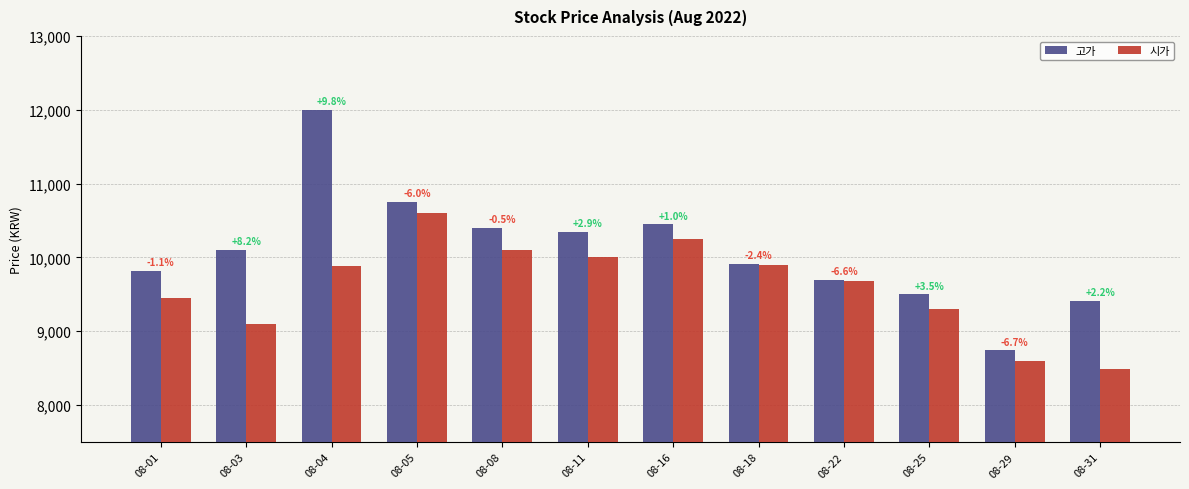

How many bars are there in each group?

2